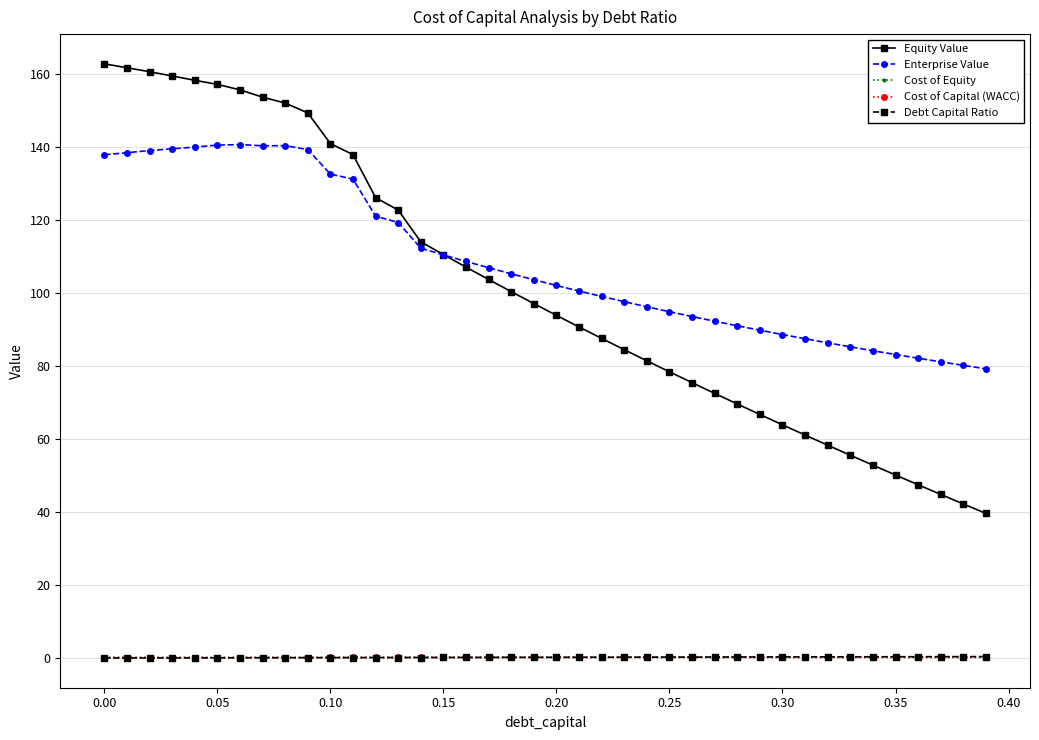

True or false: Debt Capital Ratio and Equity Value cross at least once.

False